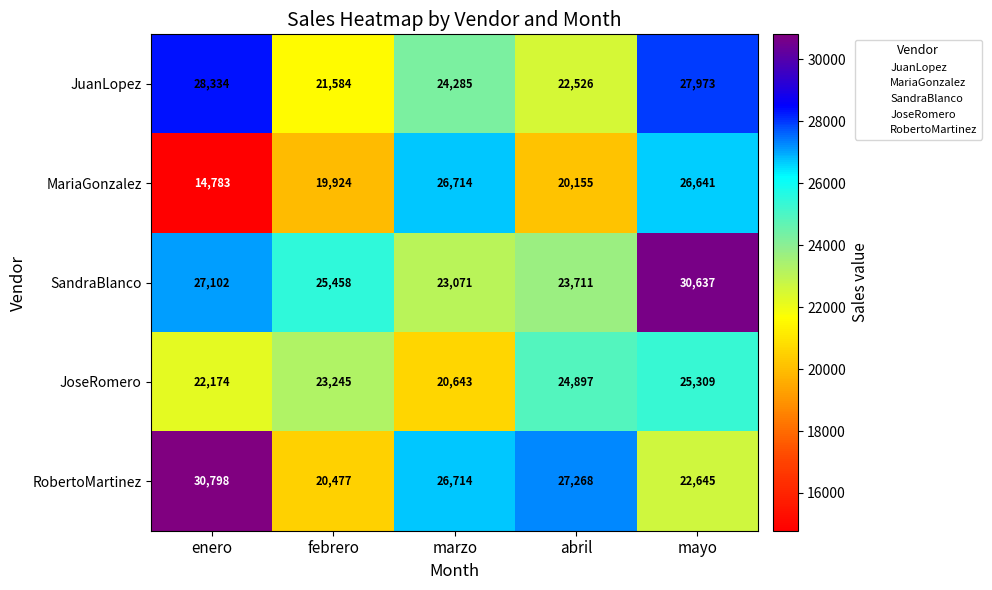

Is it true that JuanLopez equals 21584 at febrero?

True